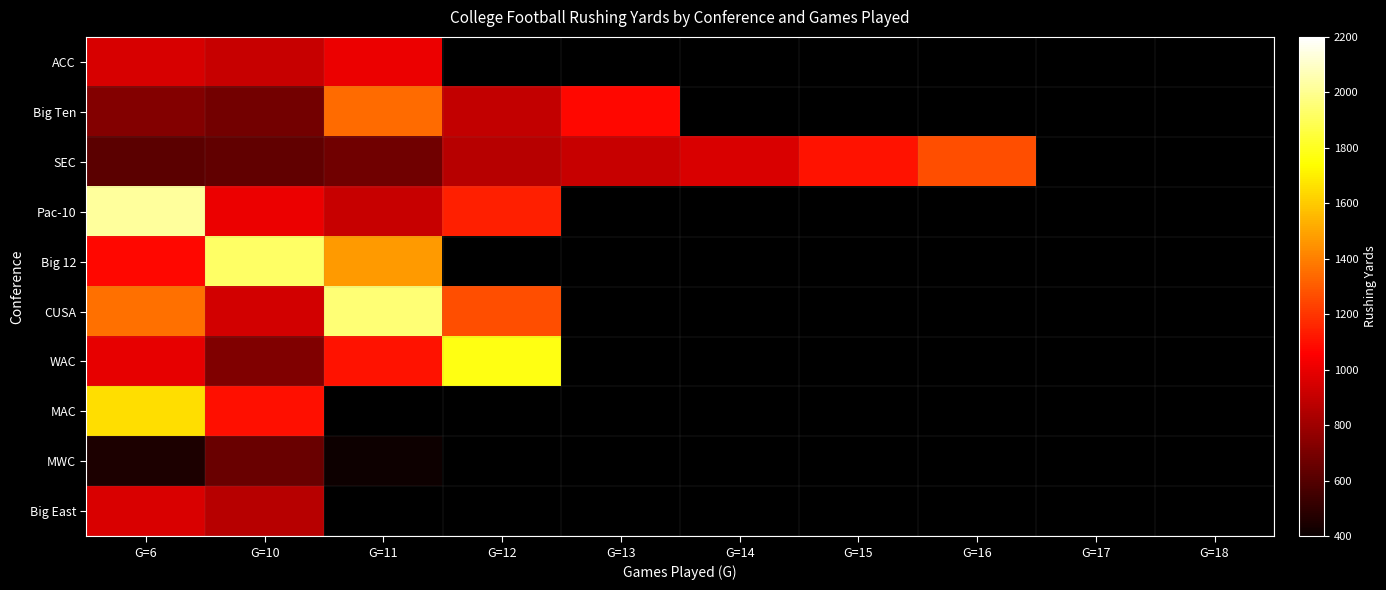

Which label corresponds to the smallest value in the chart?

G=11